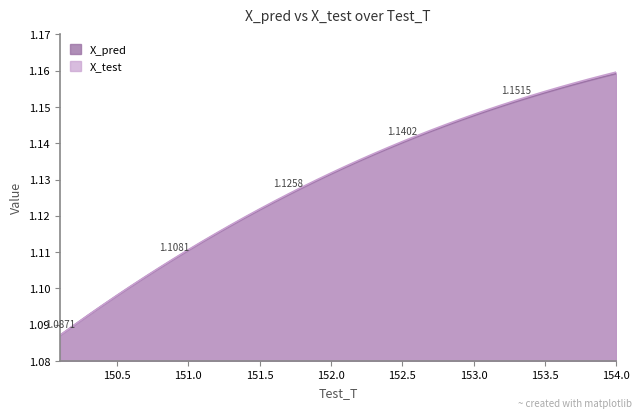

List the series in order of their overall mean, highest first.

X_test, X_pred